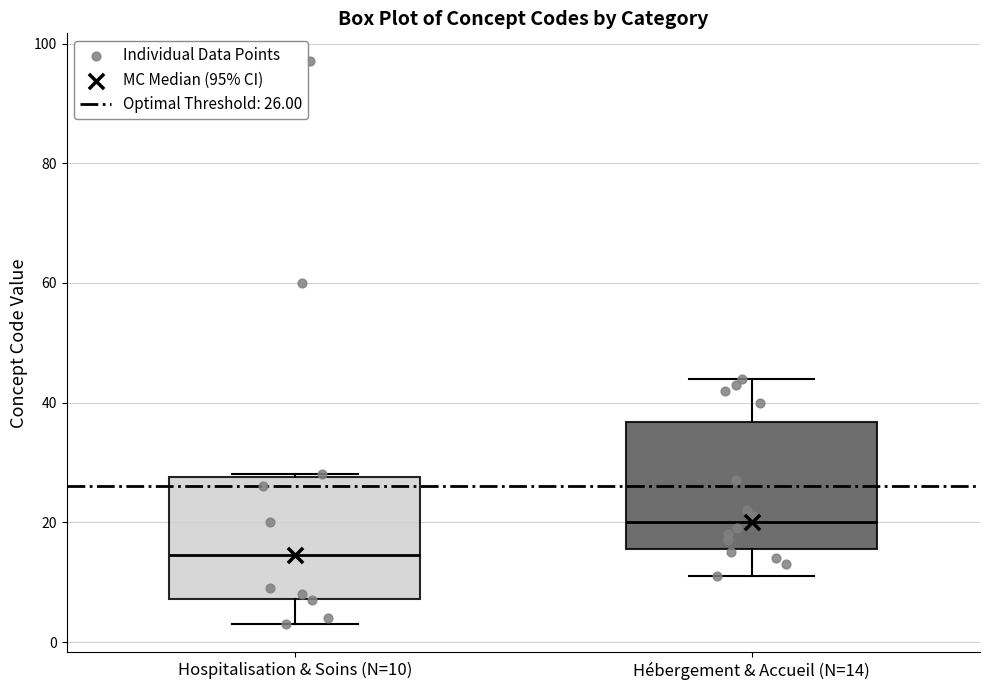

Reading left to right, transcribe this box plot: for each box, give where its median line is, the range the box spans, and where its two whiskers end, as read against the y-axis. The values are not printed on the chart, so give them approximately, as read against the axis.

Hospitalisation & Soins (N=10): median 14, box 8 to 28, whiskers 4 to 28
Hébergement & Accueil (N=14): median 20, box 16 to 36, whiskers 12 to 44